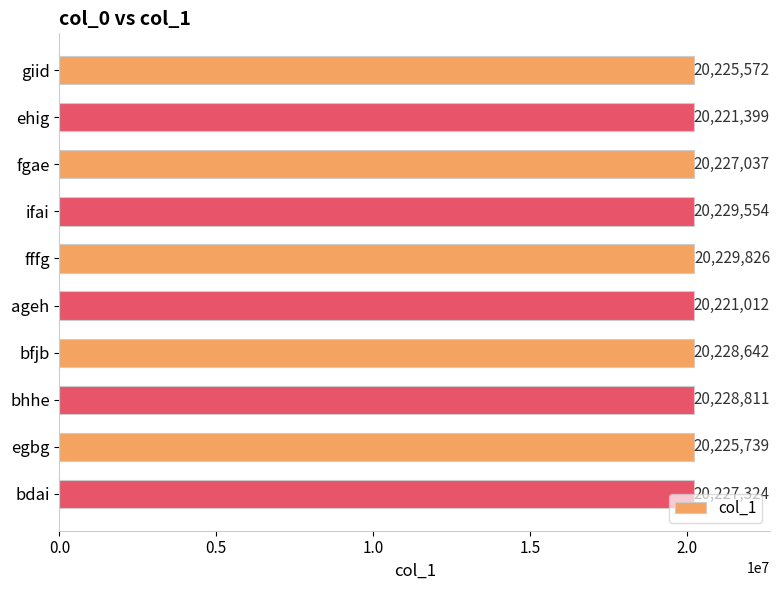

What is the value of the 8th bar from the top?

20228811